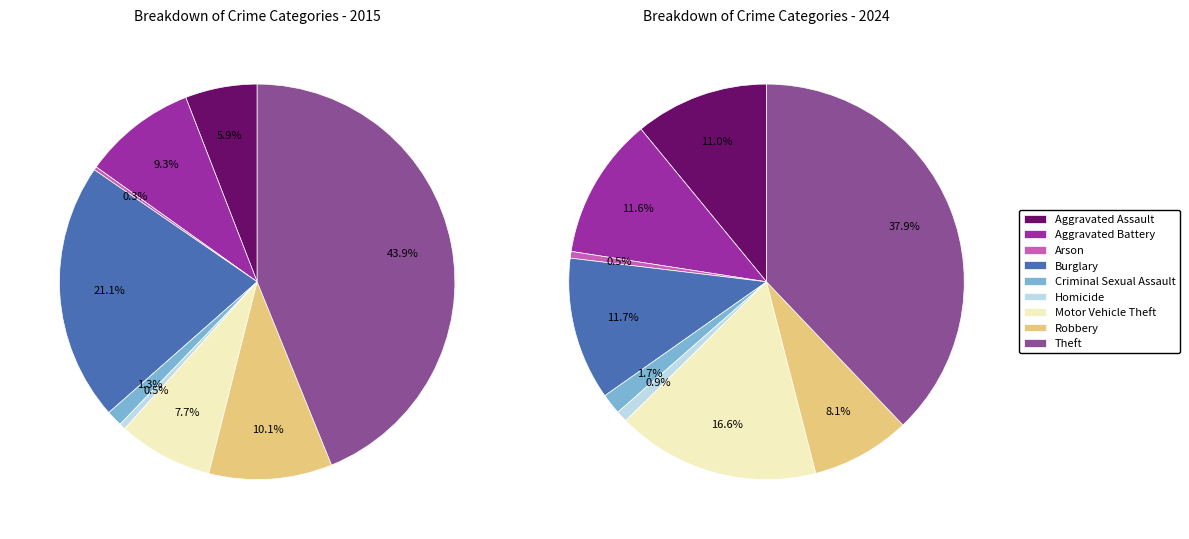

What percentage is NOT represented by Arson?

99.7%